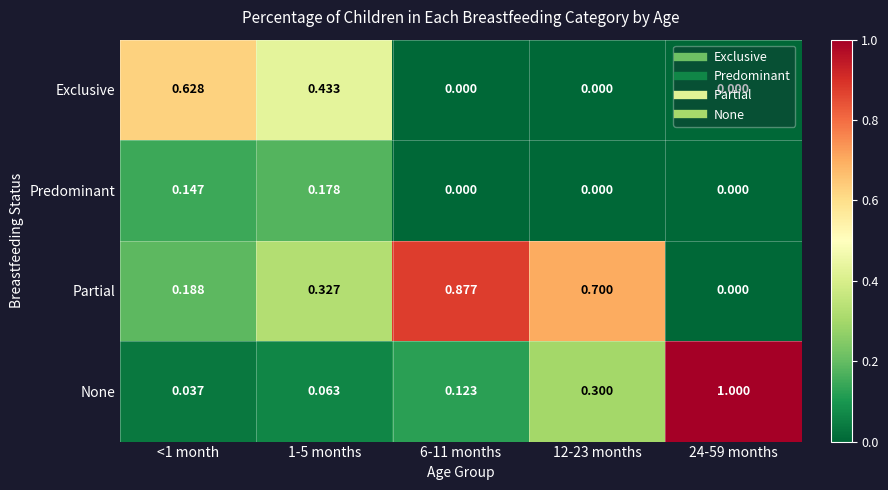

What is the greatest value displayed?

1.0